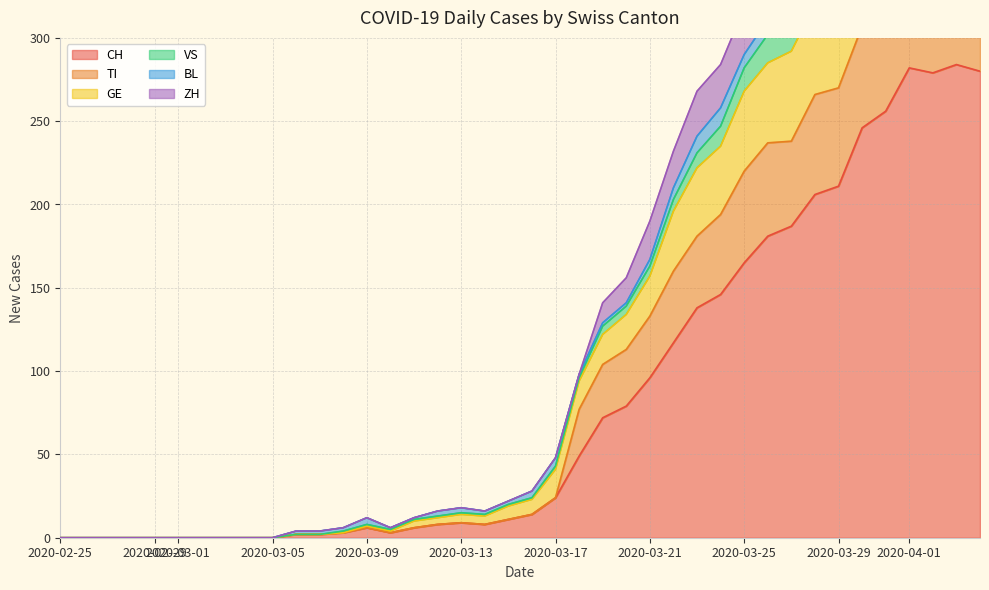

The CH series shows 35 at 2020-03-25. True or false?

False